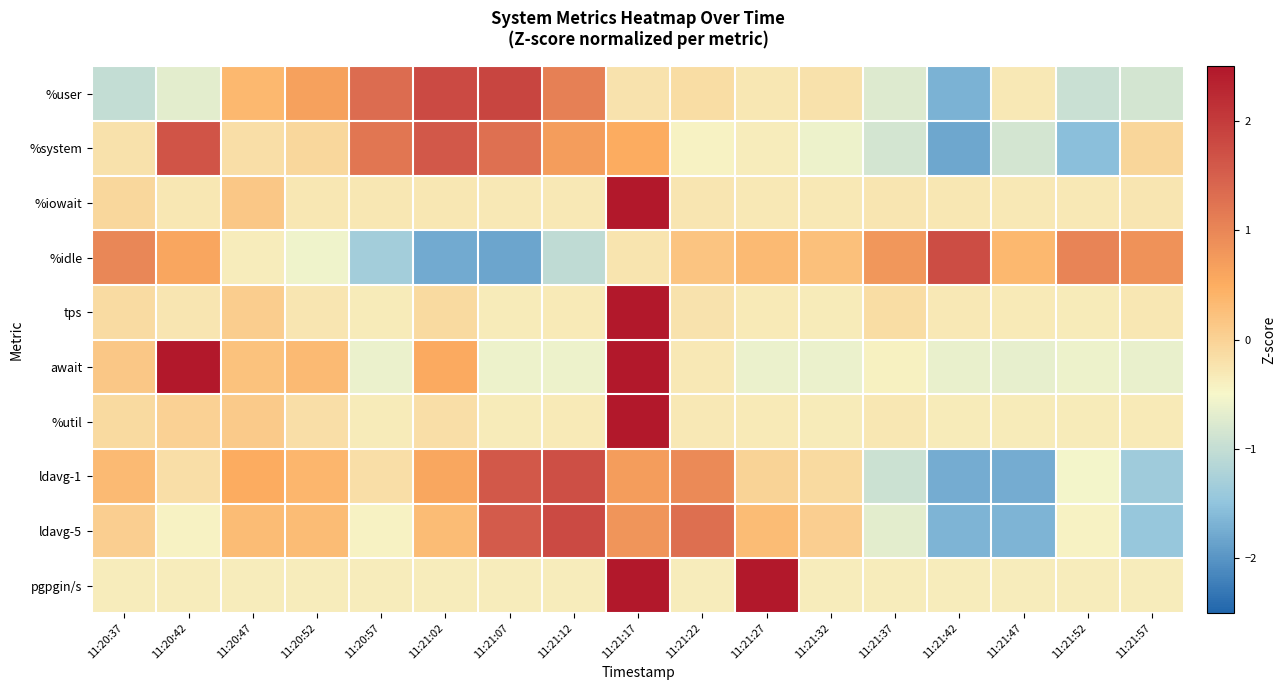

At how many categories does at least one series exceed -1?

17